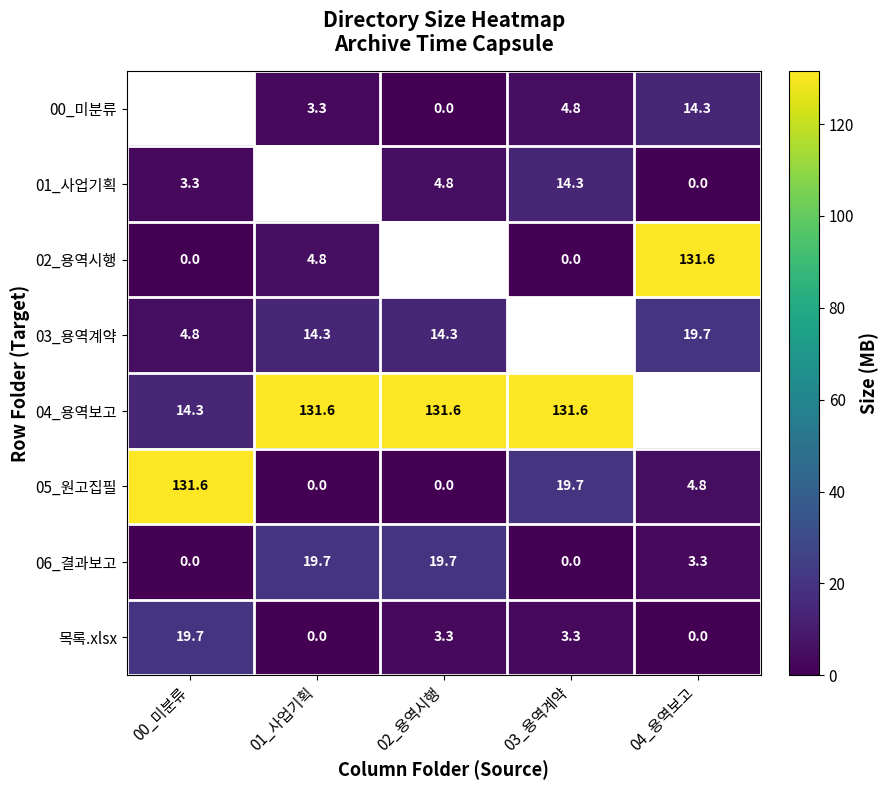

Is the value of 03_용역계약 at 00_미분류 greater than the value of 06_결과보고 at 03_용역계약?

Yes